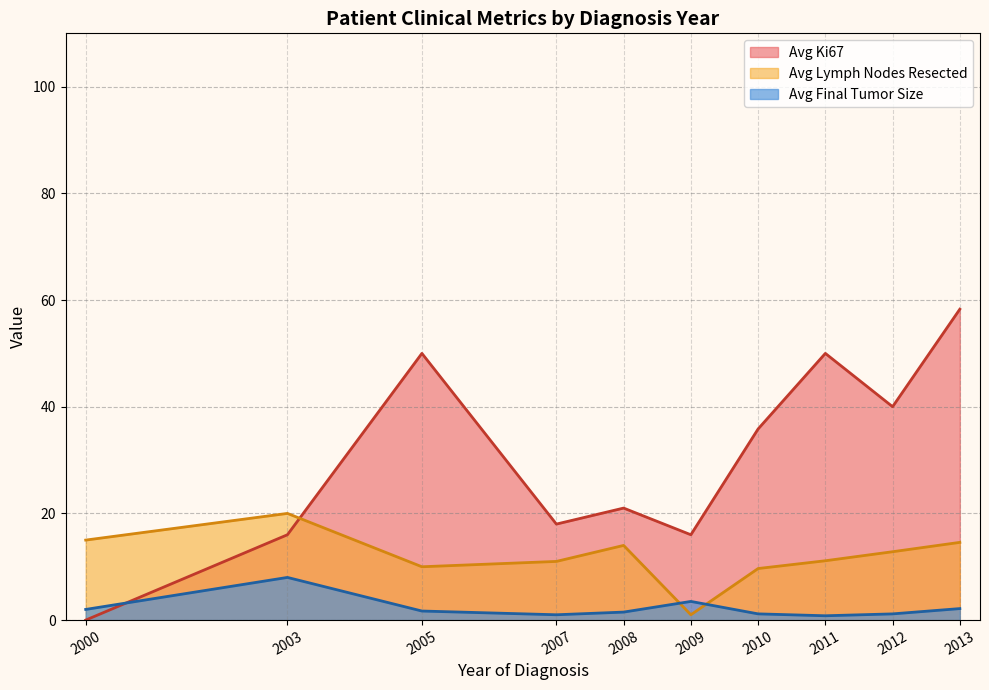

Which category has the highest value across all series?

2013